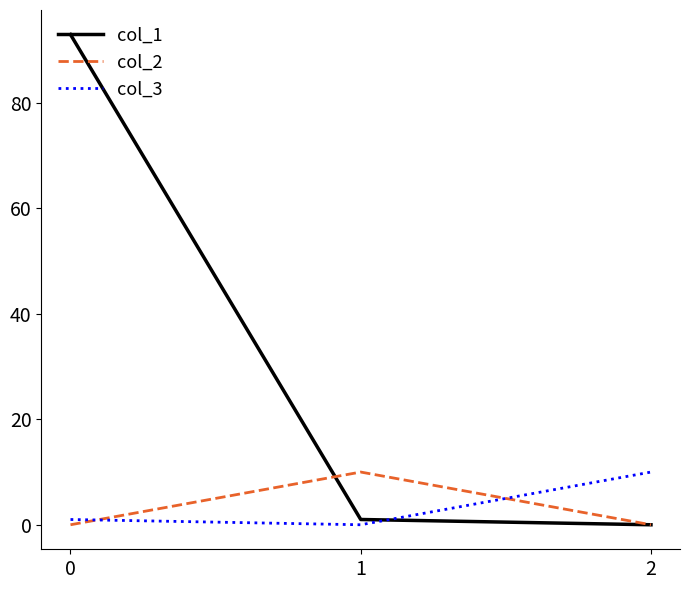

What is the difference between the col_2 values at 1 and 2?

10